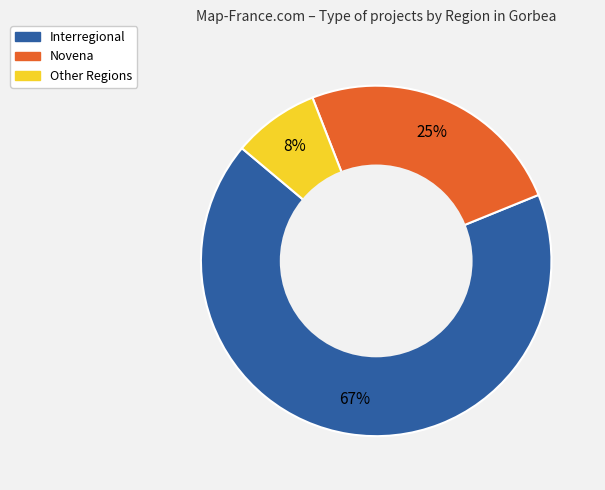

What is the ratio of the value at Interregional to the value at Novena?

2.7